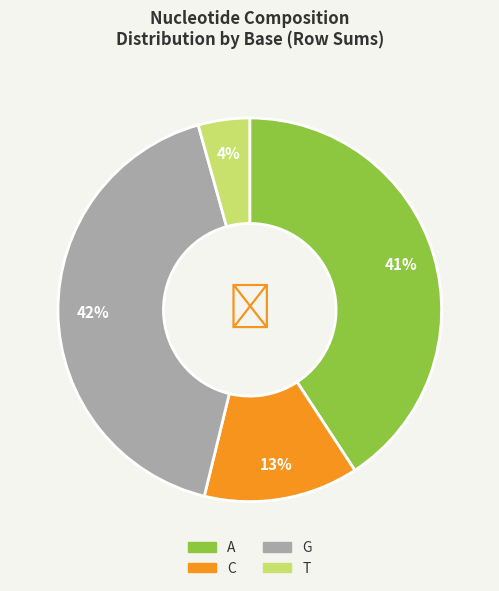

Is the sum of T and C greater than half?

No